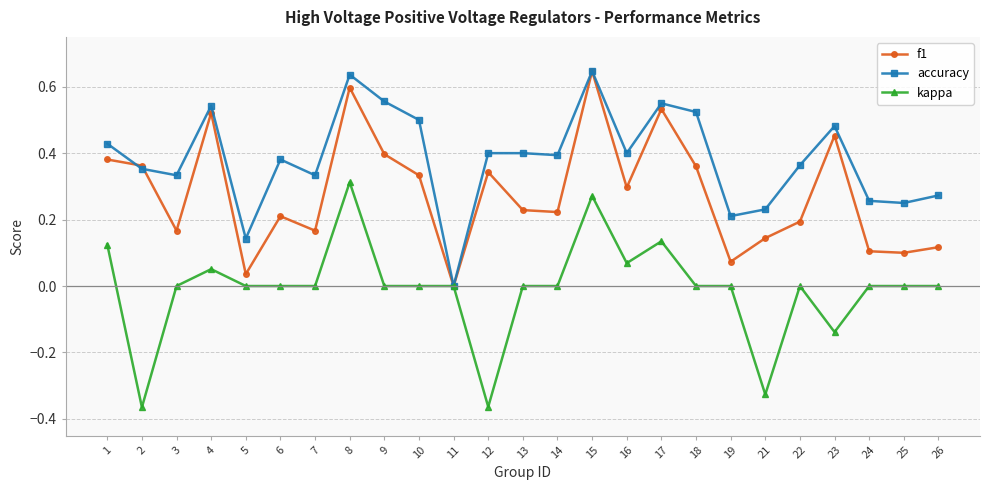

Which series ends up on top after the final intersection of f1 and accuracy?

accuracy